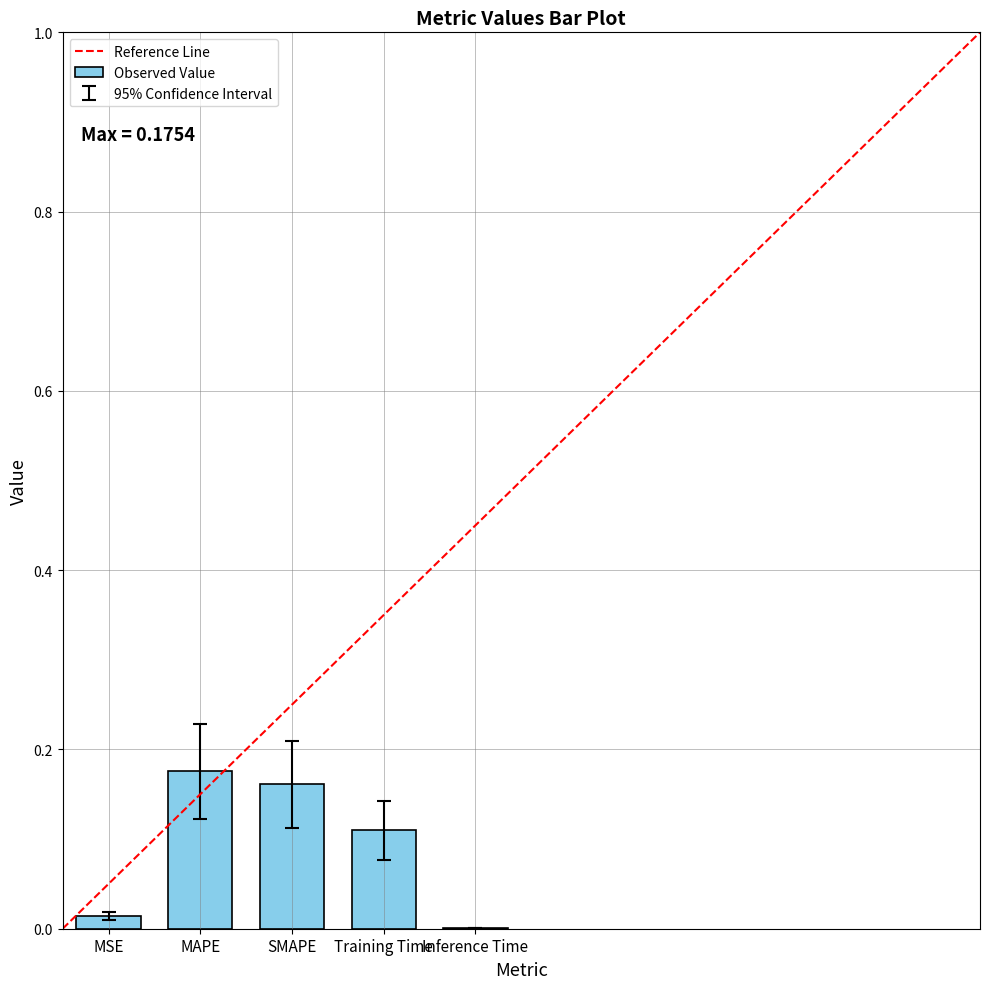

What is the average value?

0.1